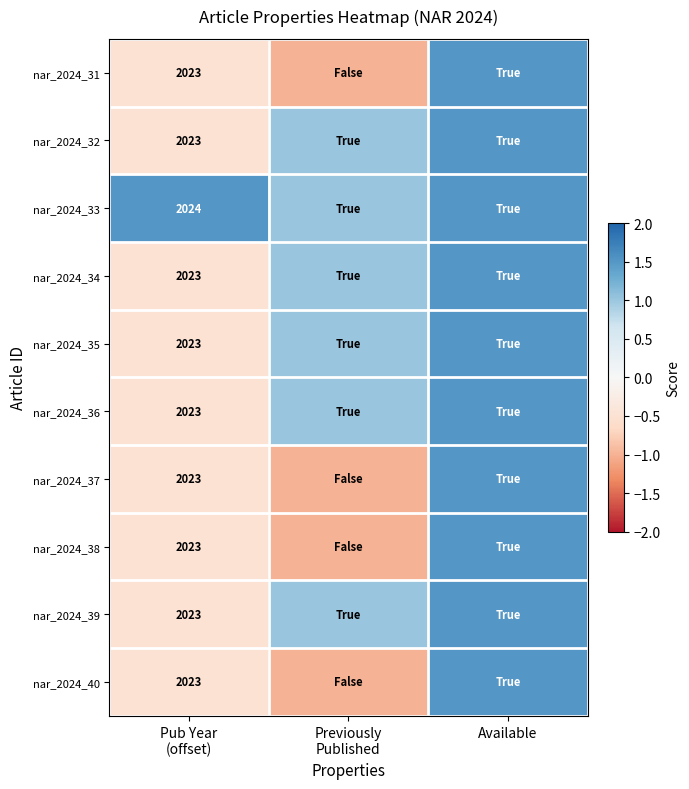

Where is nar_2024_39 nearest to the value 0?

Pub Year (offset)